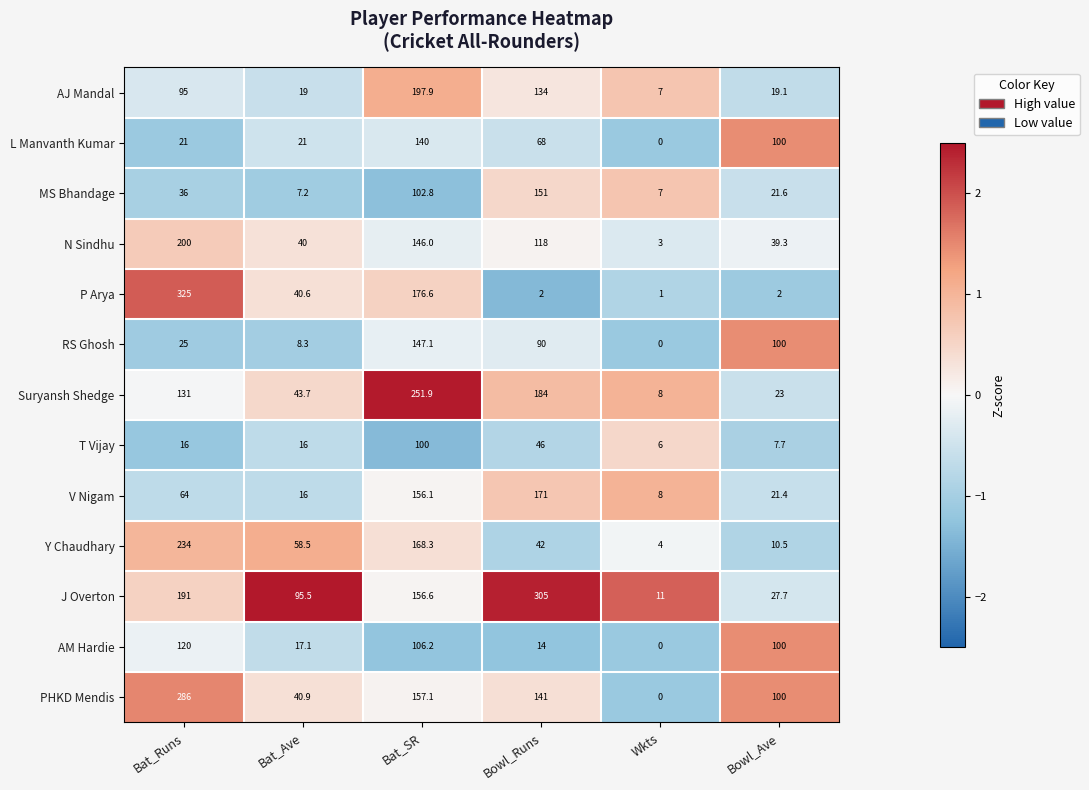

Which category has the highest value in the T Vijay series?

Bat_SR